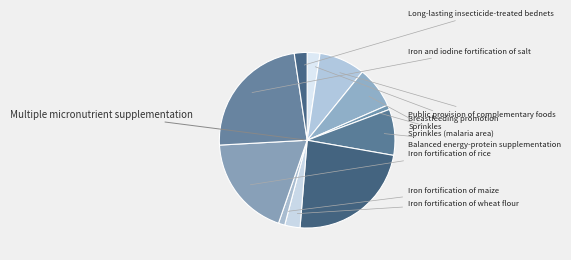

Count the number of slices in the pie.

11